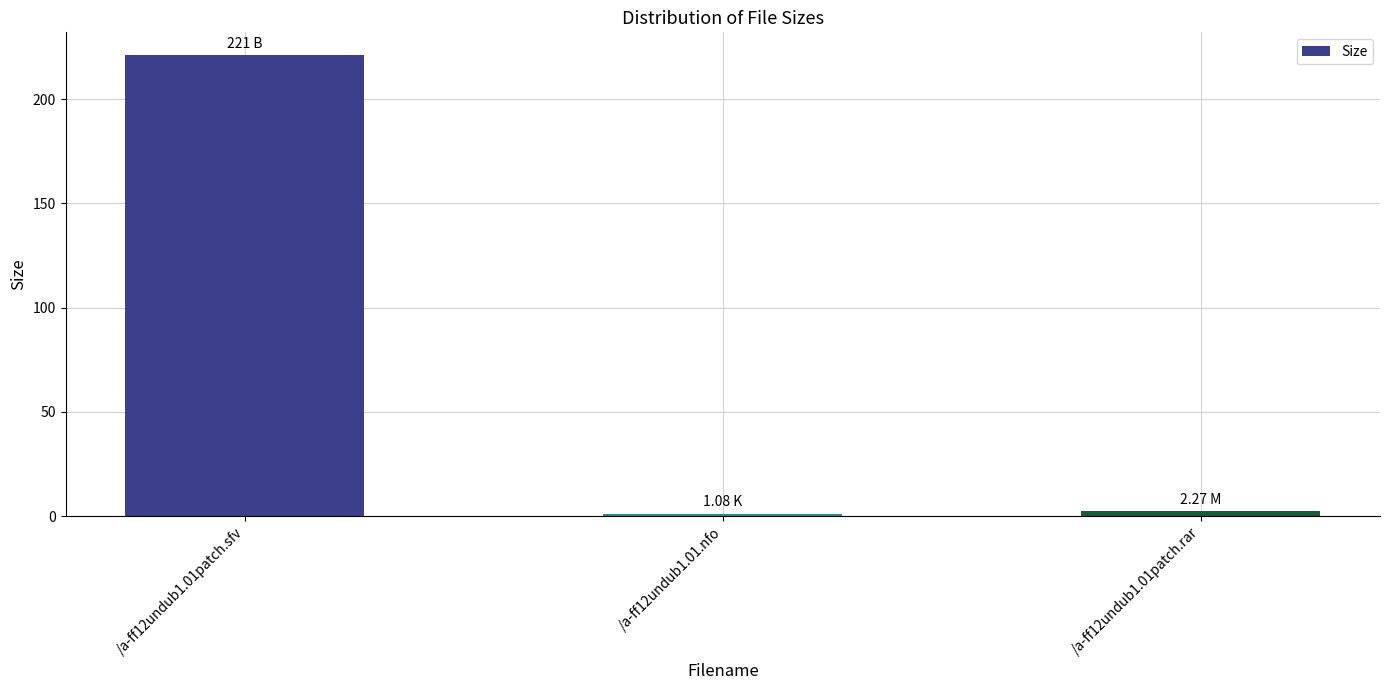

At which label does the data first exceed 2?

/a-ff12undub1.01patch.sfv